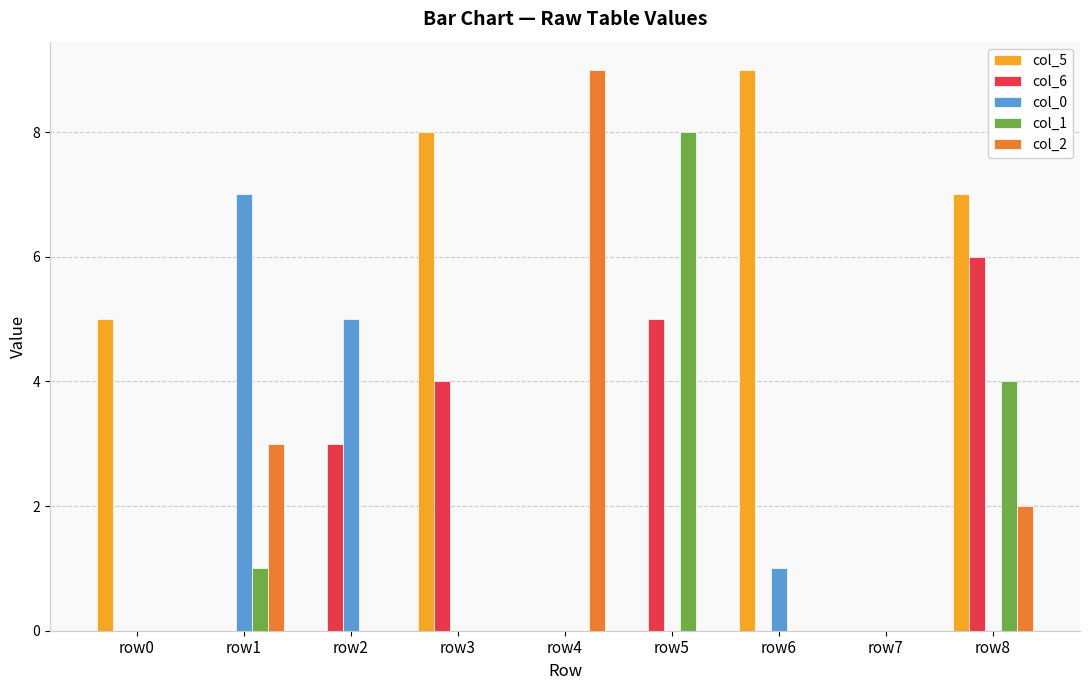

Does the chart contain stacked bars?

No